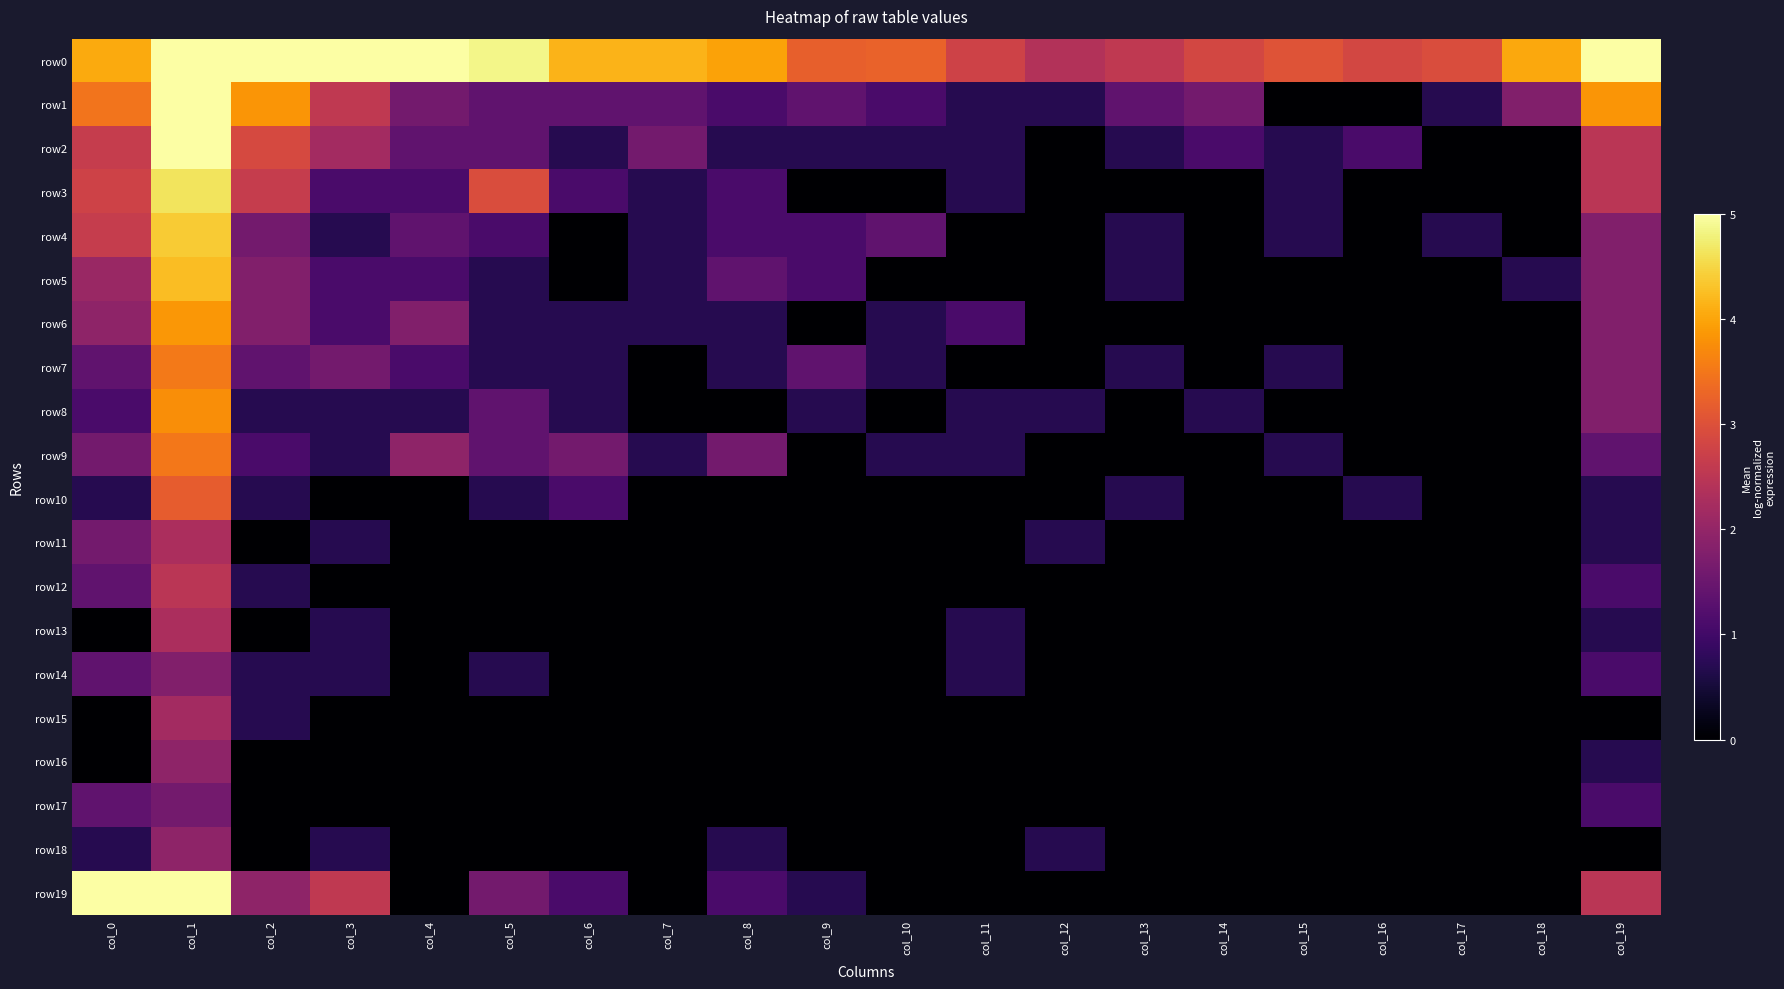

Which category has the highest value across all series?

col_1